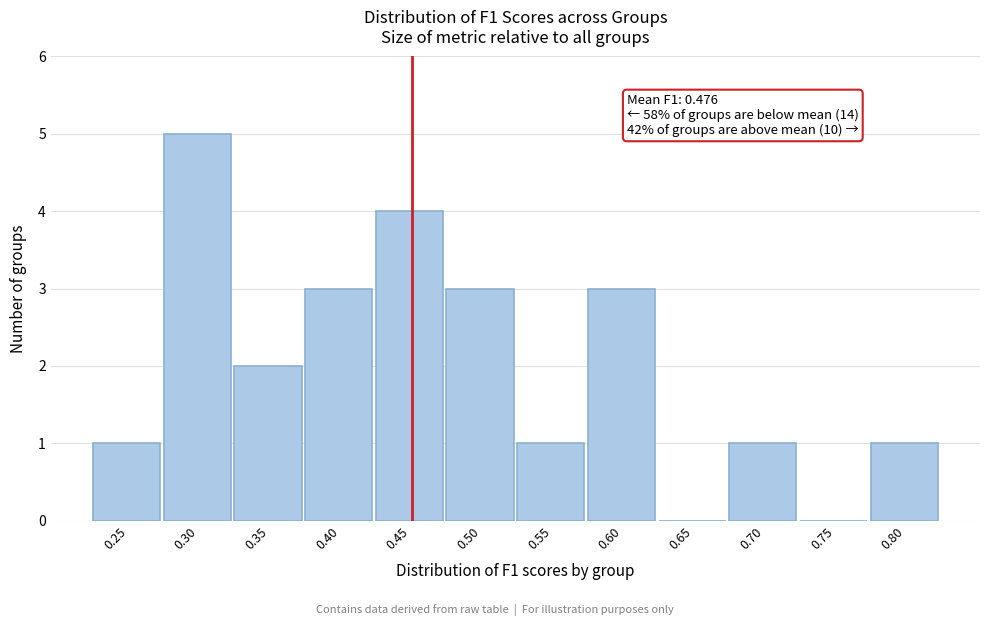

Reading left to right, list all the values displayed in this chart.

0.25=1	0.30=5	0.35=2	0.40=3	0.45=4	0.50=3	0.55=1	0.60=3	0.65=0	0.70=1	0.75=0	0.80=1